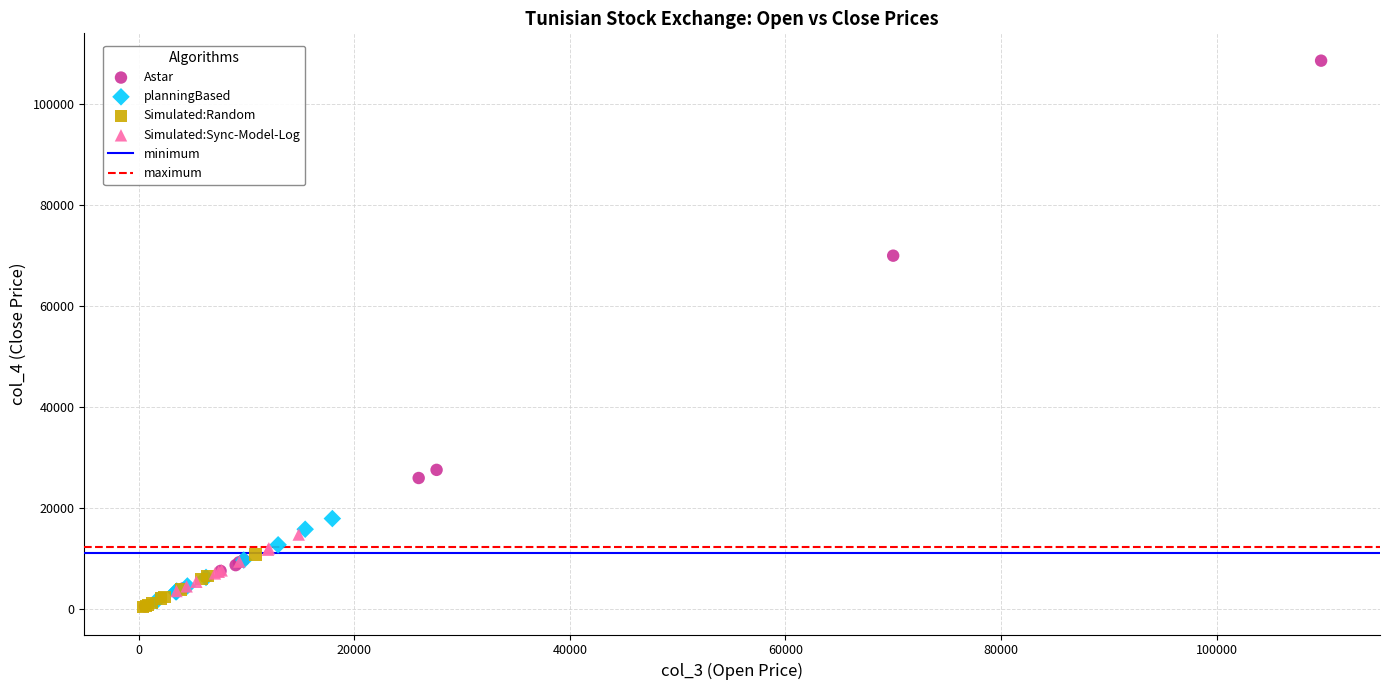

Which series has the largest Y range (max minus min)?

Astar